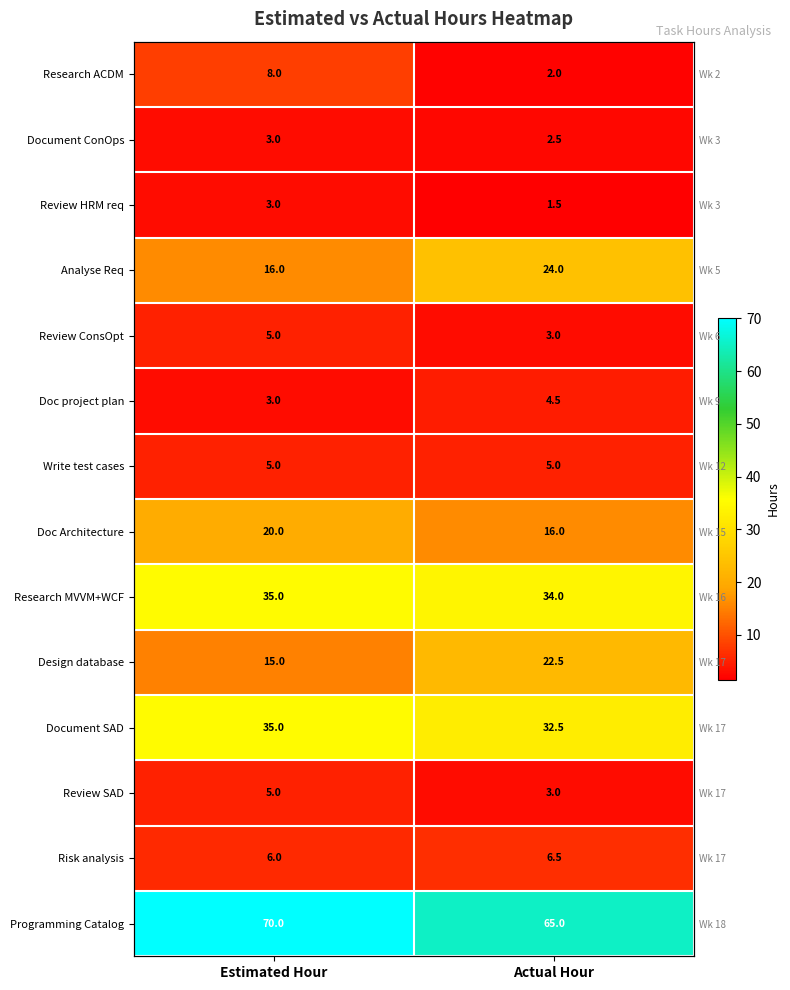

How many data points in Risk analysis are above 6?

1